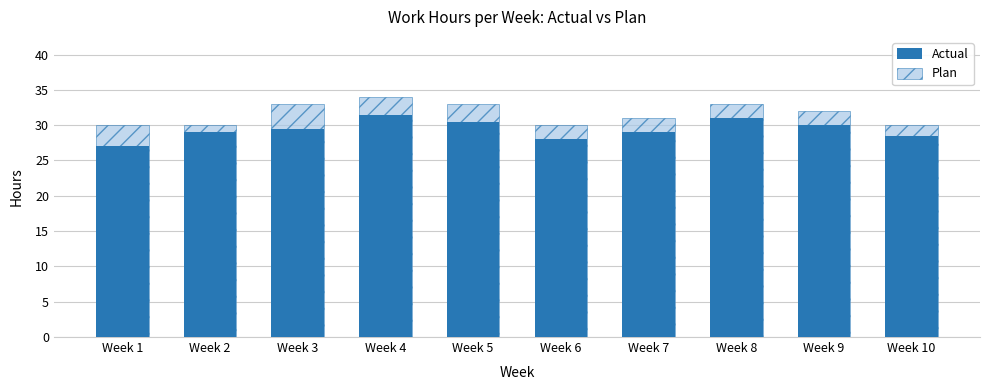

How many data points in Actual are less than 29?

3